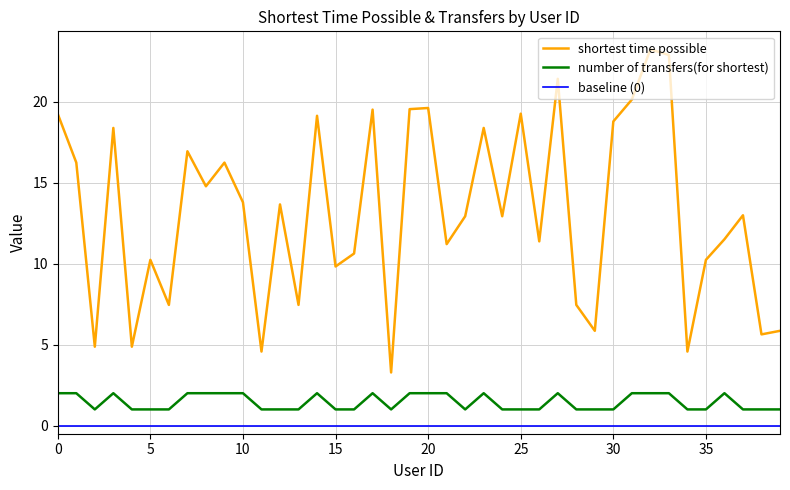

Reading left to right, what are all the values shown in this chart?

shortest time possible: 19.2	16.2	4.9	18.4	4.9	10.2	7.5	16.9	14.8	16.2	13.8	4.6	13.7	7.5	19.1	9.8	10.6	19.5	3.3	19.5	19.6	11.2	12.9	18.4	12.9	19.2	11.4	21.4	7.5	5.8	18.8	20.1	23.2	22.9	4.6	10.2	11.5	13.0	5.6	5.8
number of transfers(for shortest): 2.0	2.0	1.0	2.0	1.0	1.0	1.0	2.0	2.0	2.0	2.0	1.0	1.0	1.0	2.0	1.0	1.0	2.0	1.0	2.0	2.0	2.0	1.0	2.0	1.0	1.0	1.0	2.0	1.0	1.0	1.0	2.0	2.0	2.0	1.0	1.0	2.0	1.0	1.0	1.0